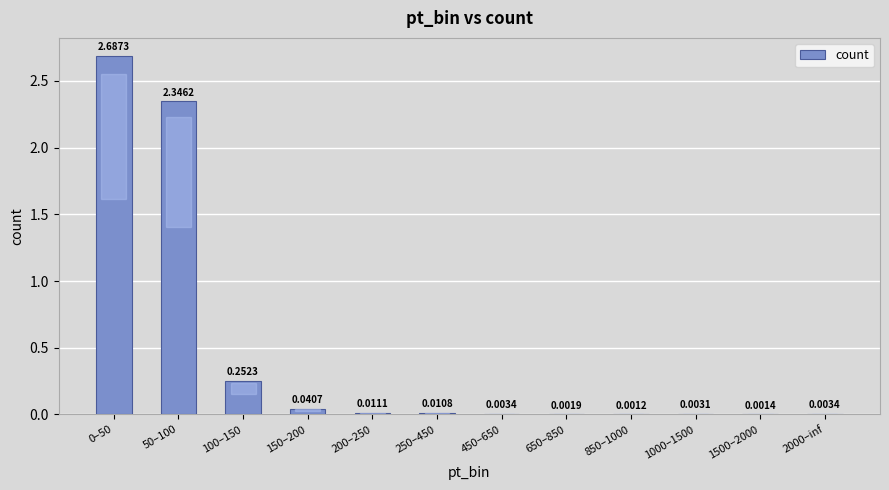

What is the sum of all values?

5.4